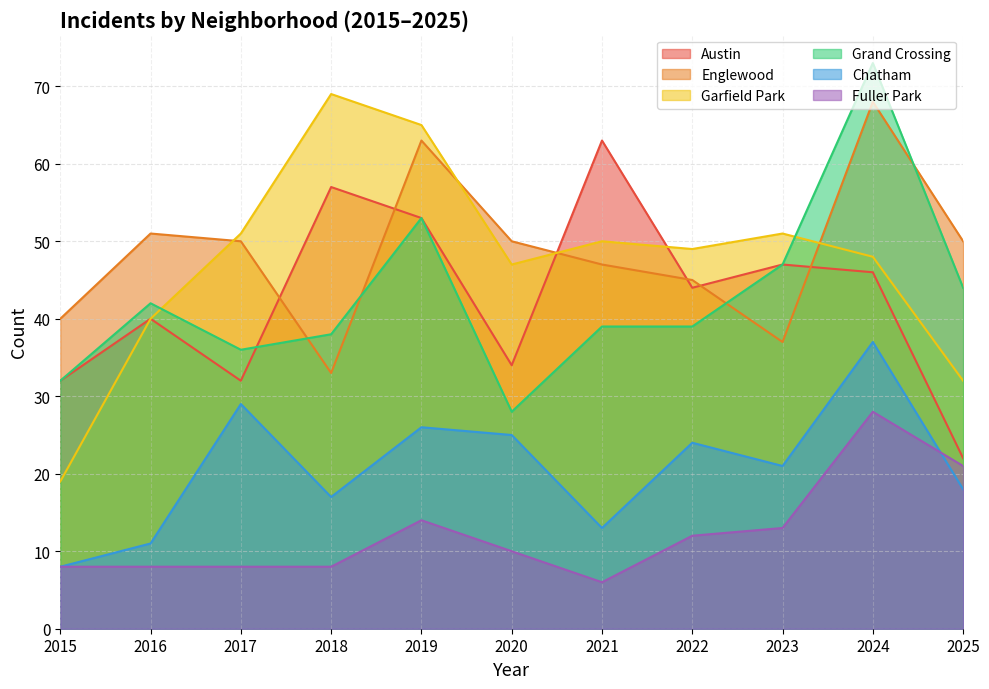

The Austin series shows 53 at 2019. True or false?

True